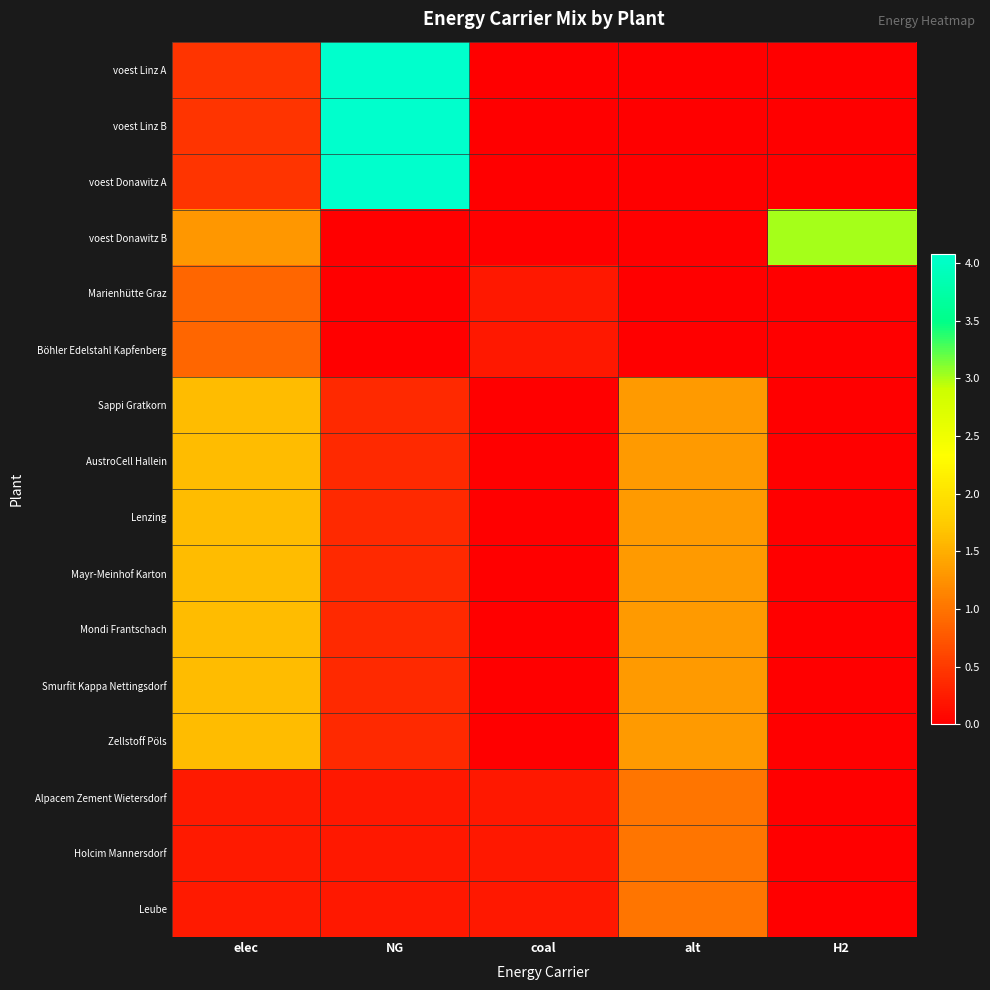

How many distinct data groups are displayed?

16